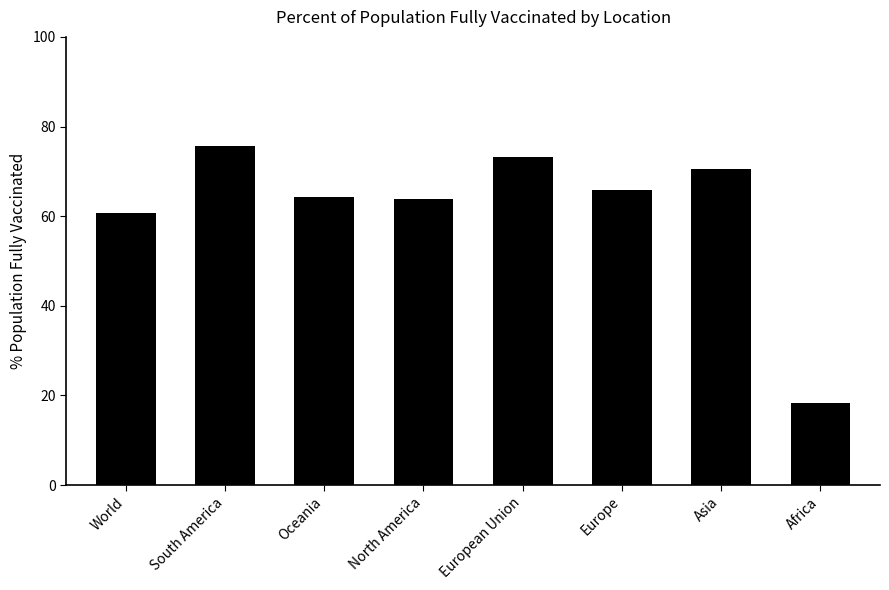

What is the smallest value displayed?

18.4